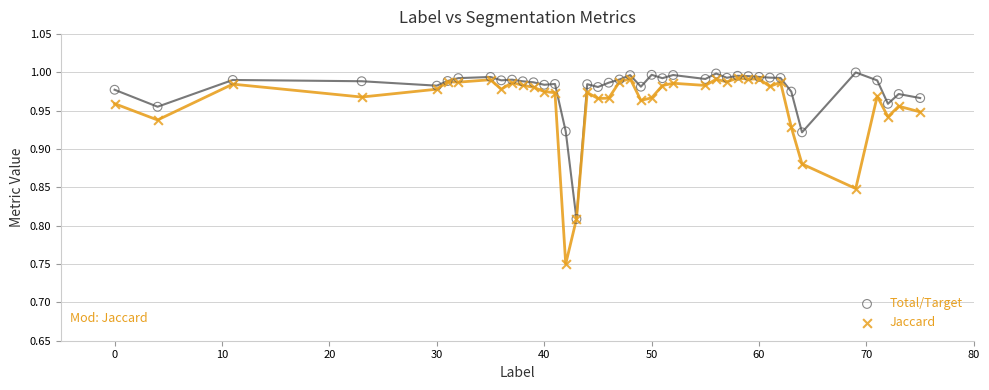

Which series contains the lowest Y value?

Jaccard